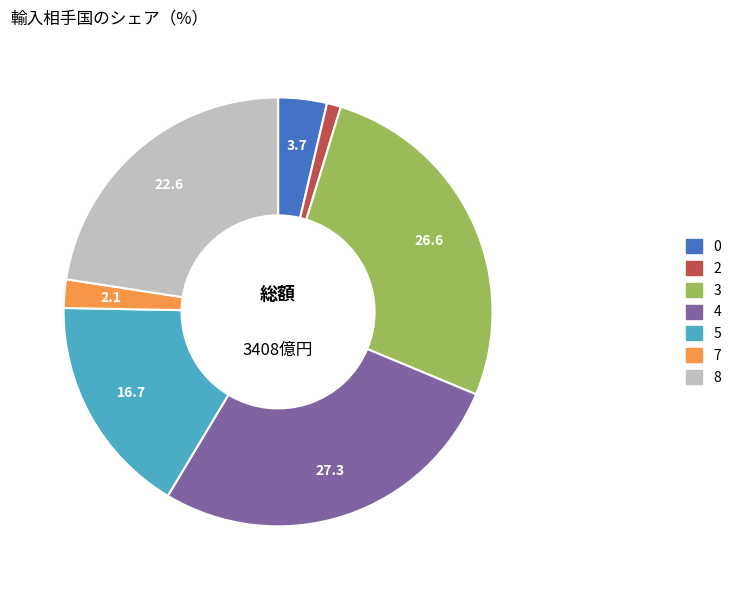

The 8 slice represents 23% of the pie. True or false?

True